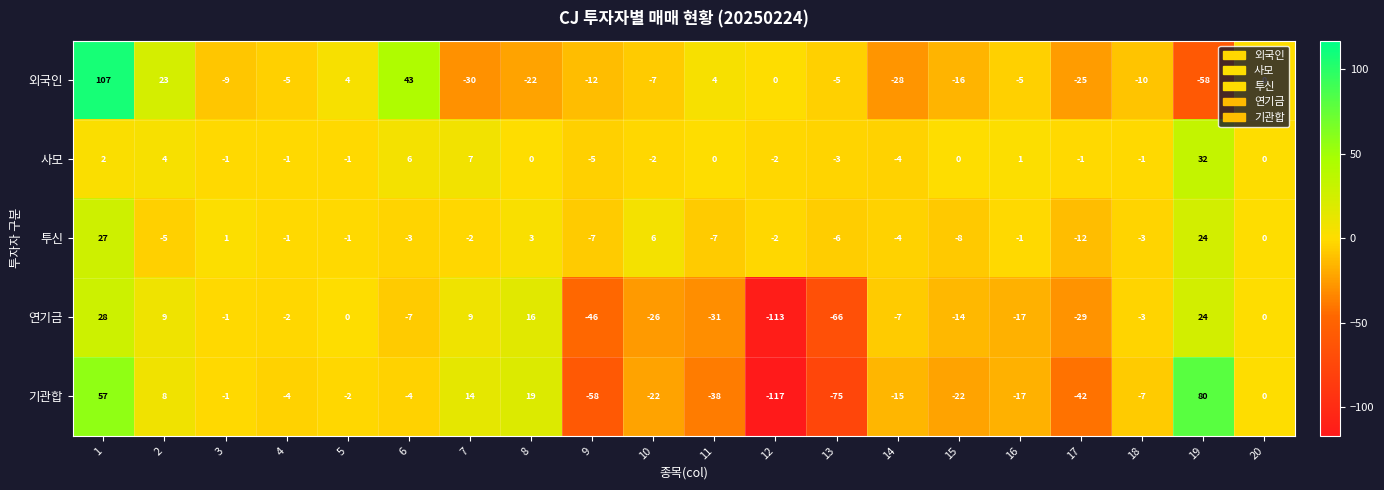

What is the total value across all series at 8?

16